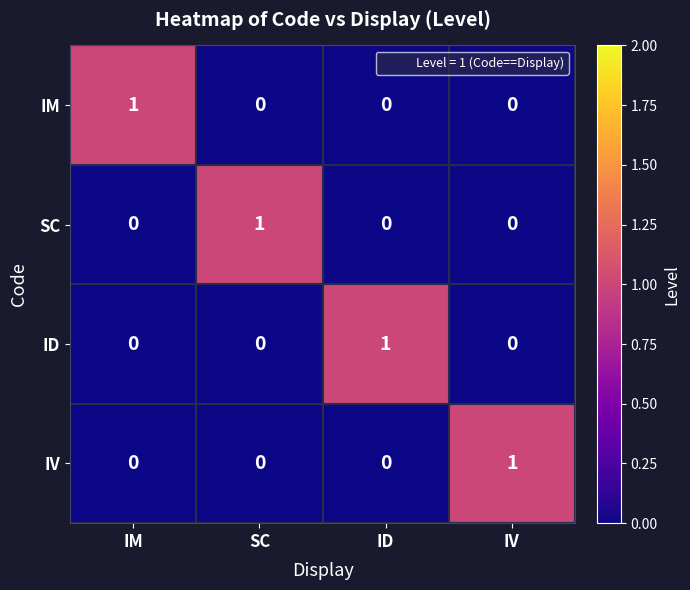

Count the number of categories in the chart.

4